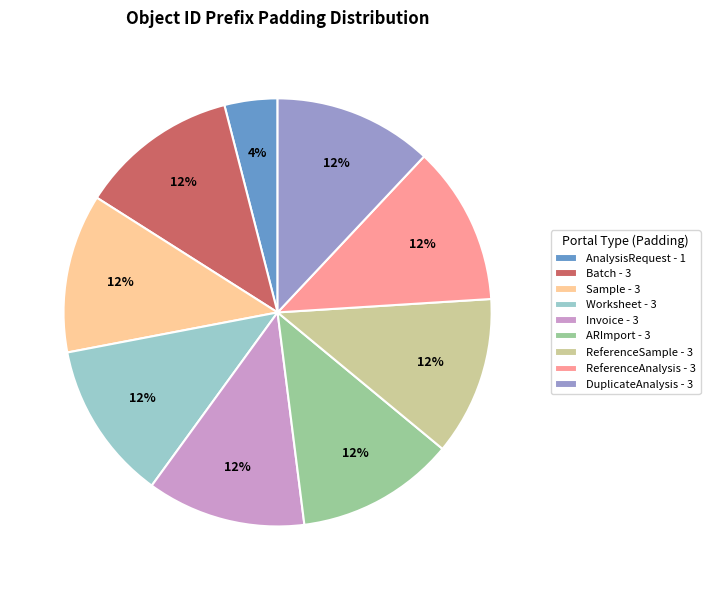

How many slices are in this pie chart?

9